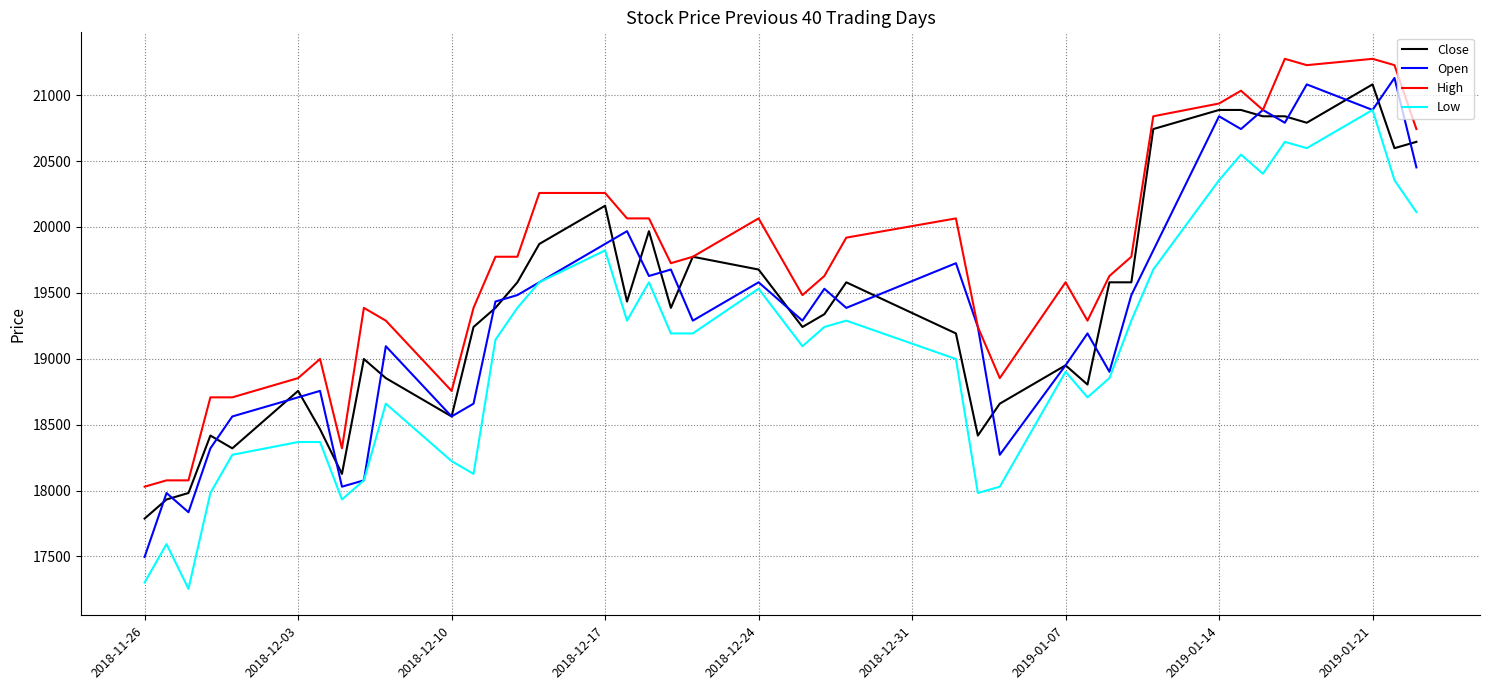

True or false: Low and High cross at least once.

False